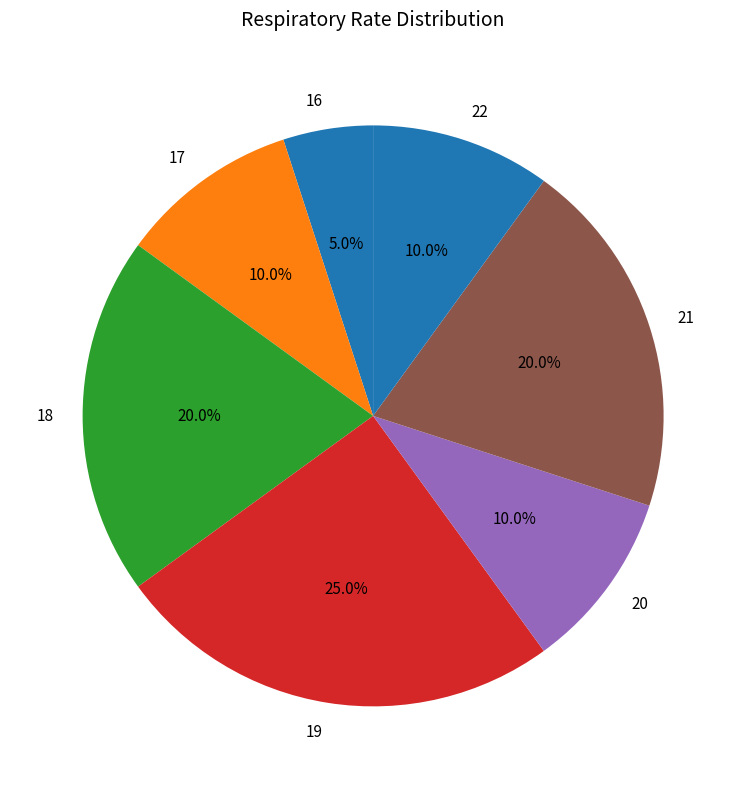

Which slice is the smallest?

16